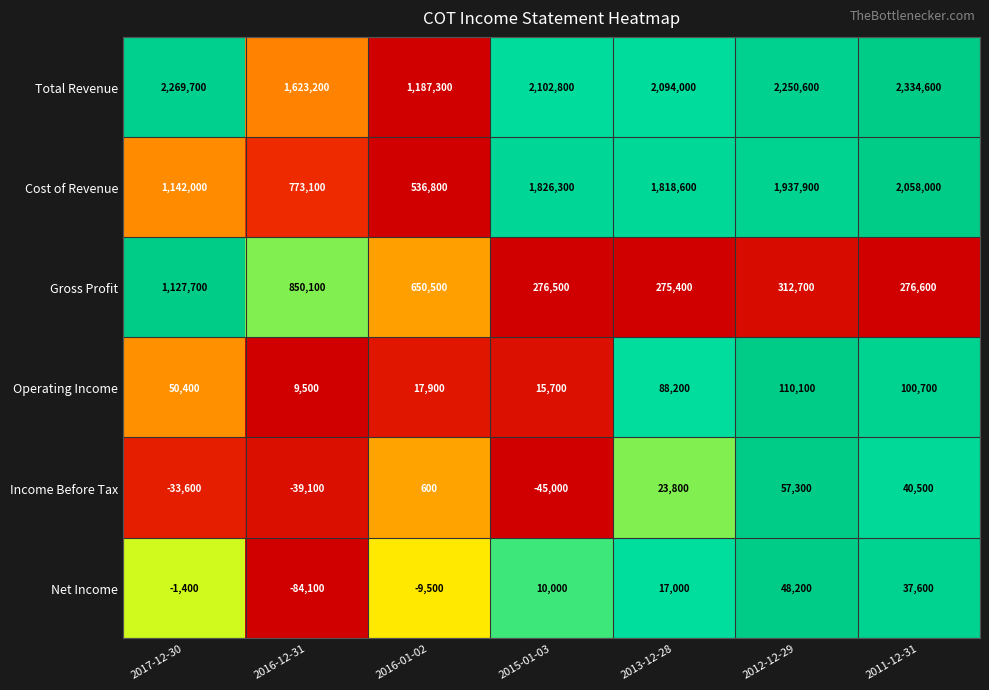

Rank the series by their maximum value, from highest to lowest.

Total Revenue, Cost of Revenue, Gross Profit, Operating Income, Income Before Tax, Net Income